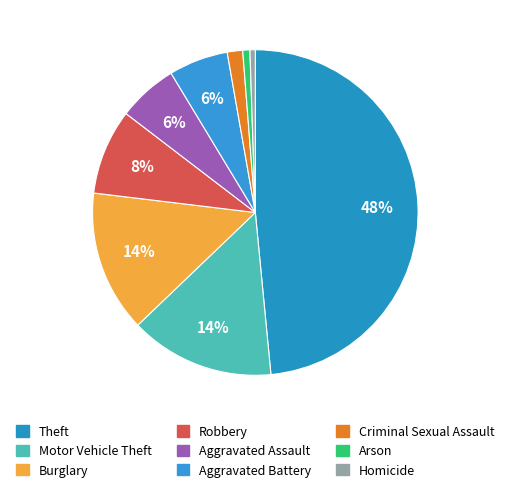

Which category has the smallest portion of the pie?

Homicide